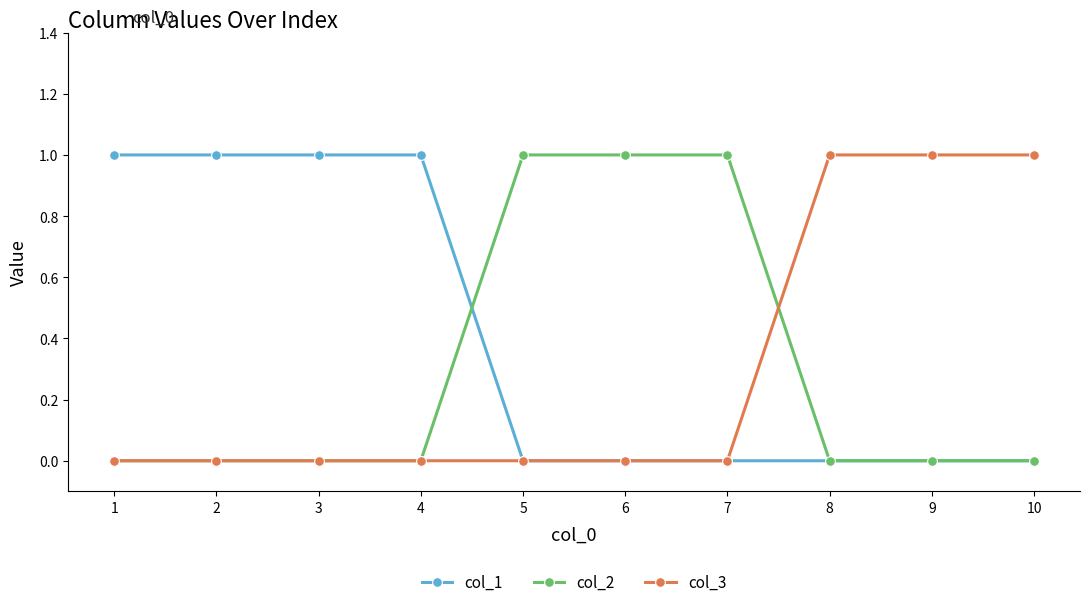

True or false: col_3 has a value of 1 at 2.

False